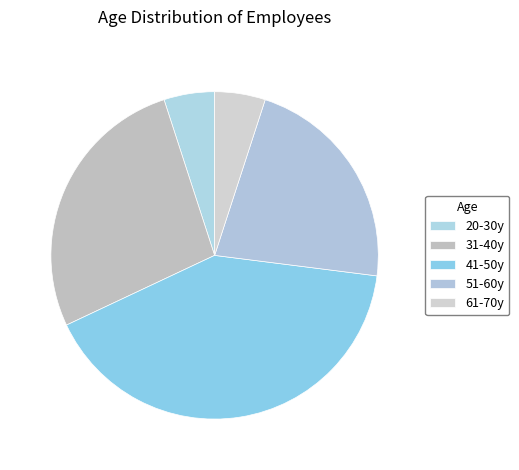

How many segments does this pie chart have?

5